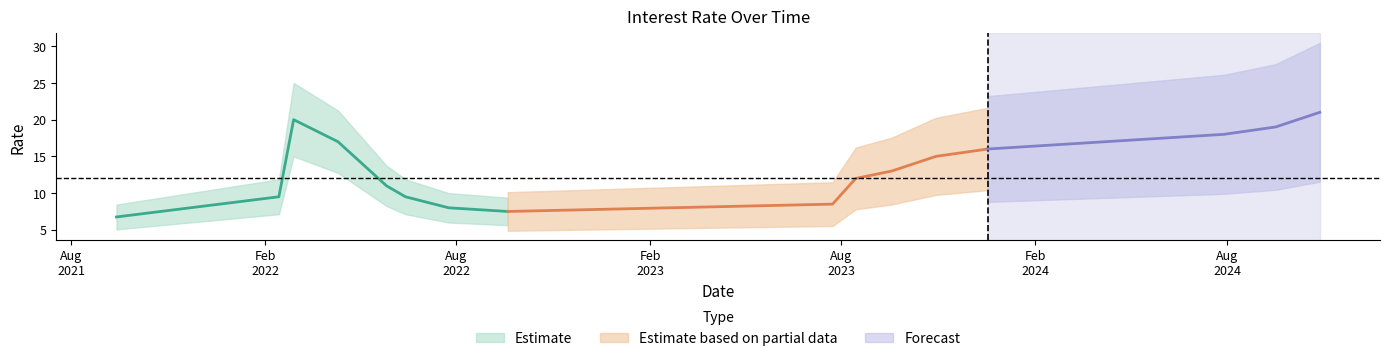

Count the number of categories in the chart.

19